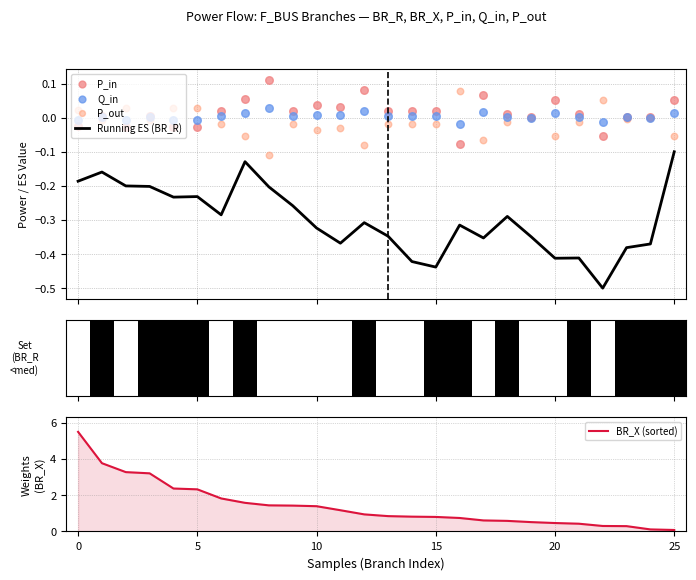

What is the minimum value for Running ES (BR_R)?

-0.5